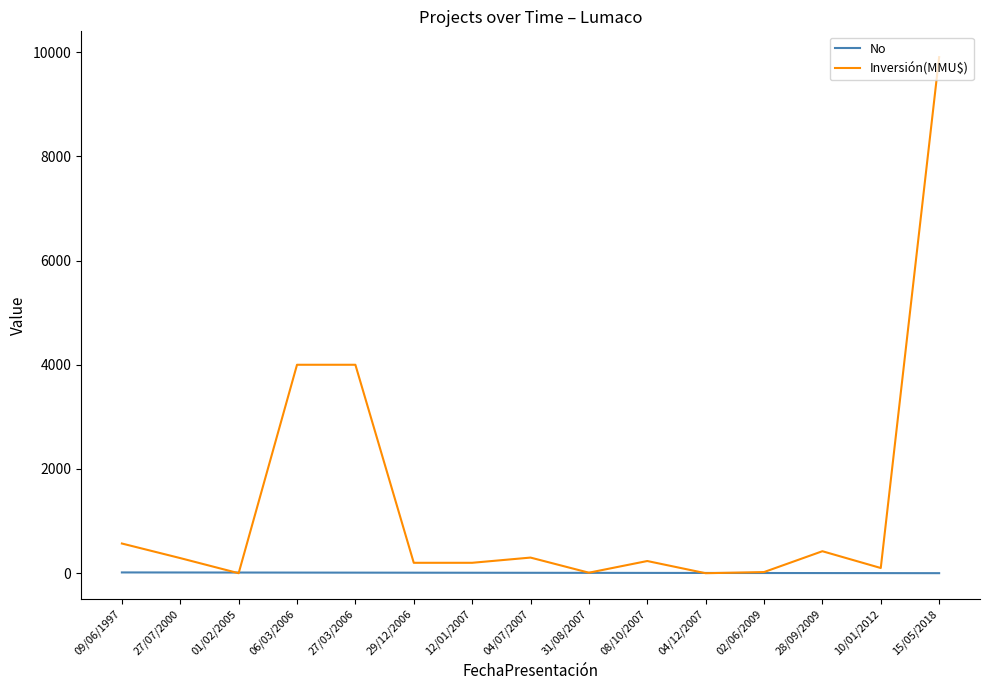

Between 06/03/2006 and 12/01/2007, which series saw the biggest shift?

Inversión(MMU$)